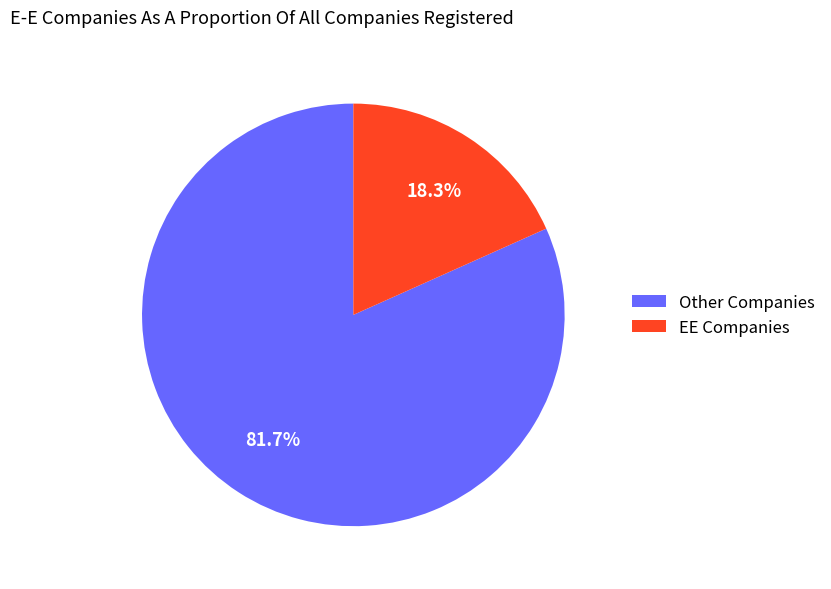

What is the ratio of the value at Other Companies to the value at EE Companies?

4.5